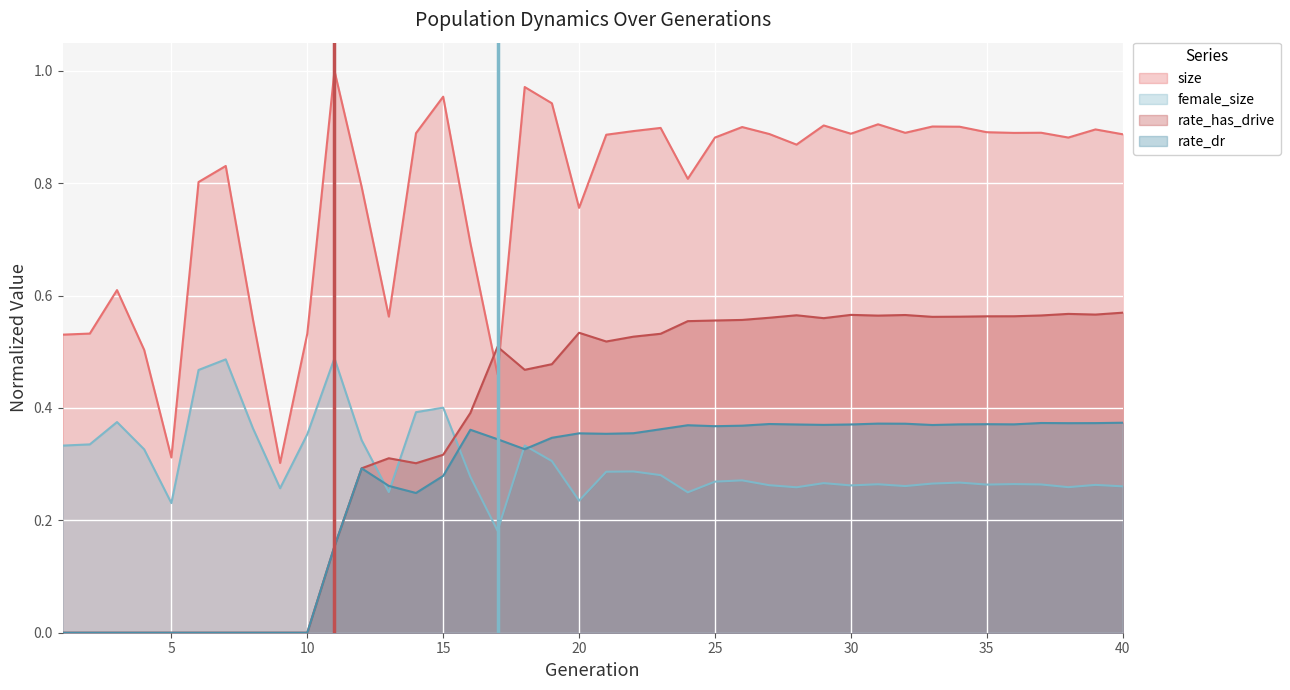

Which series has the largest total across all categories?

size